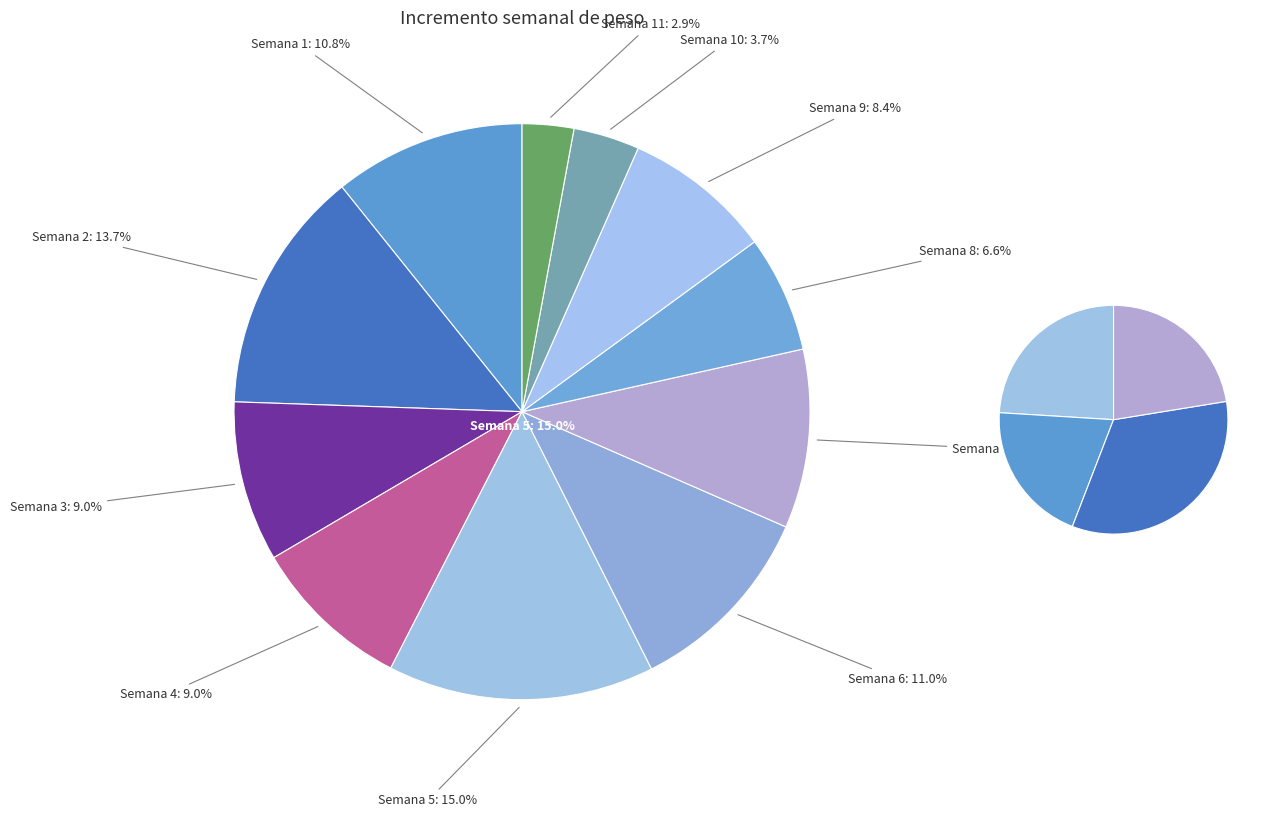

What is the smallest slice in the pie chart?

Semana 11